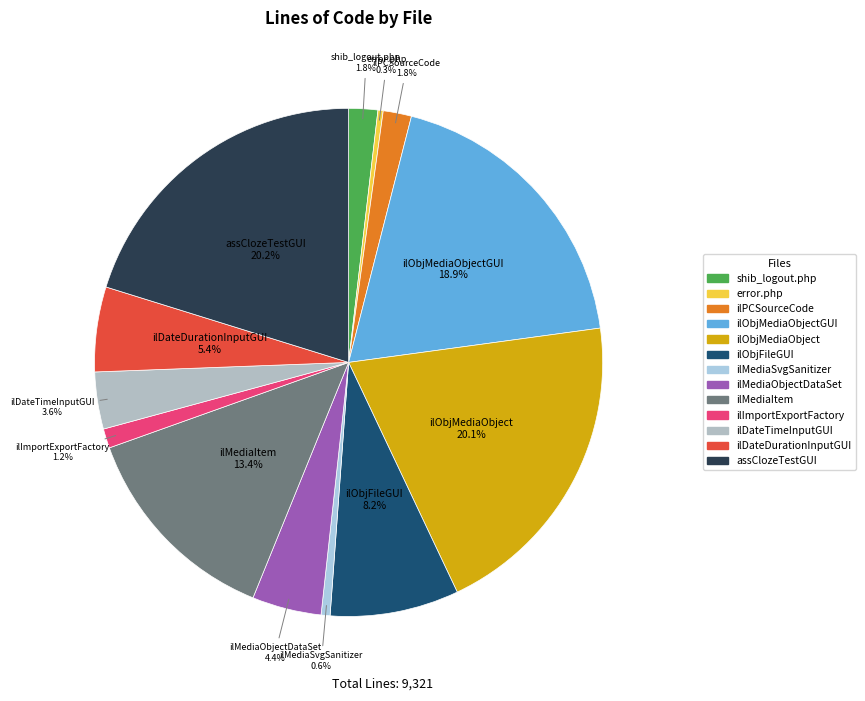

Count the number of slices in the pie.

13